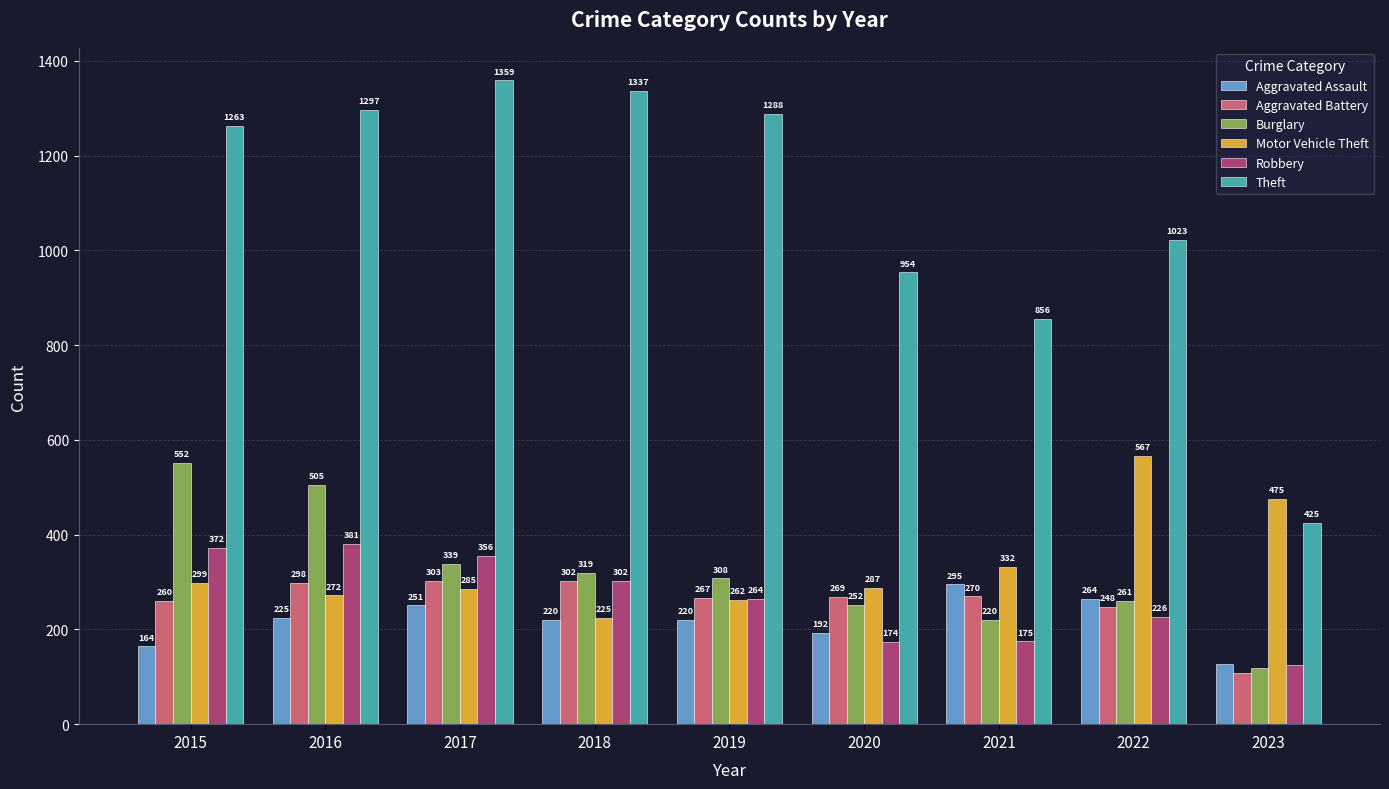

At which category does the chart reach its peak across all series?

2017